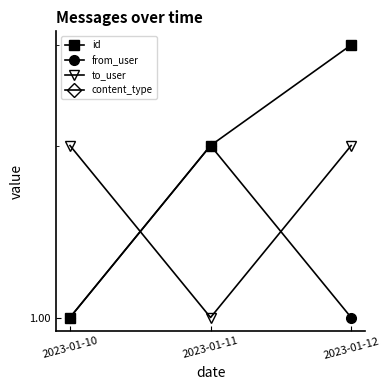

Rank the series by their average value, from lowest to highest.

content_type, from_user, to_user, id